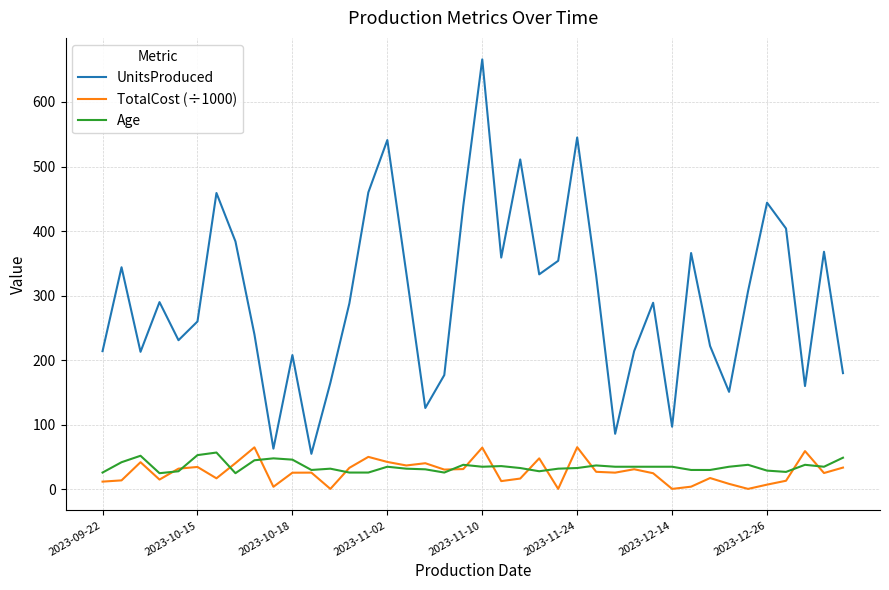

What is the maximum value shown in the chart?

666.0